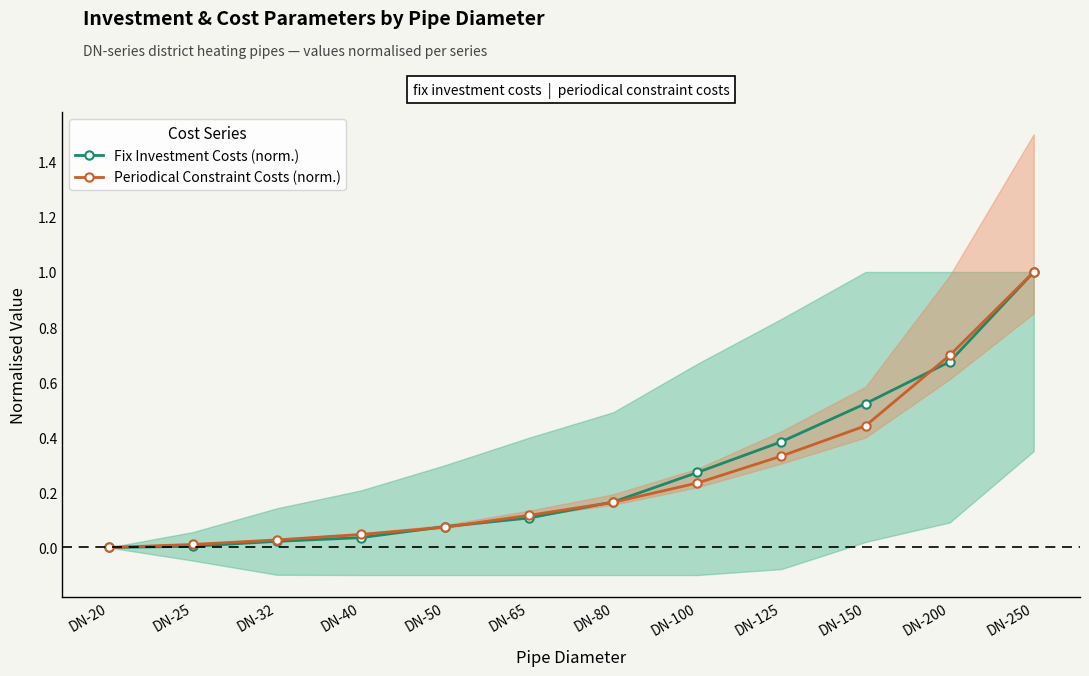

What are all the series names shown in the legend?

Fix Investment Costs (norm.), Periodical Constraint Costs (norm.)